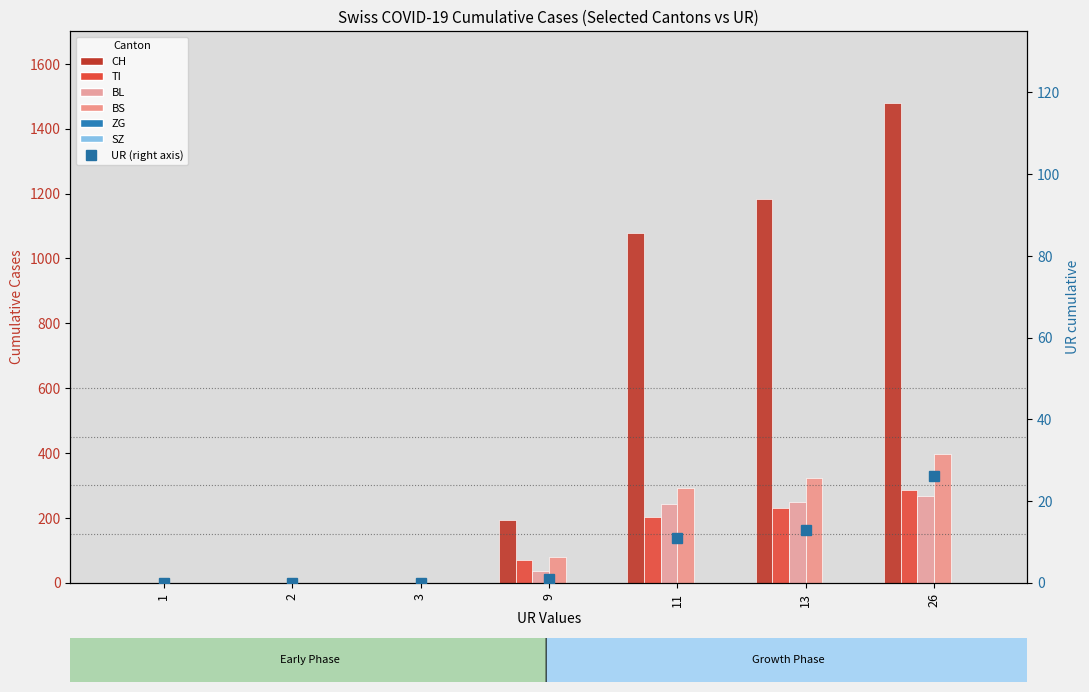

What are all the series names shown in the legend?

CH, TI, BL, BS